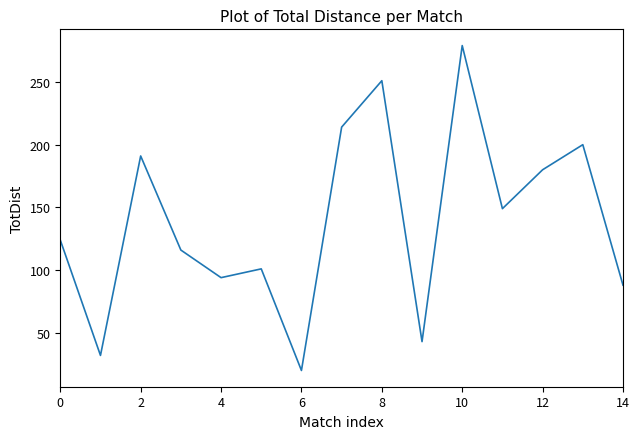

What is the difference between the maximum and minimum values?

259